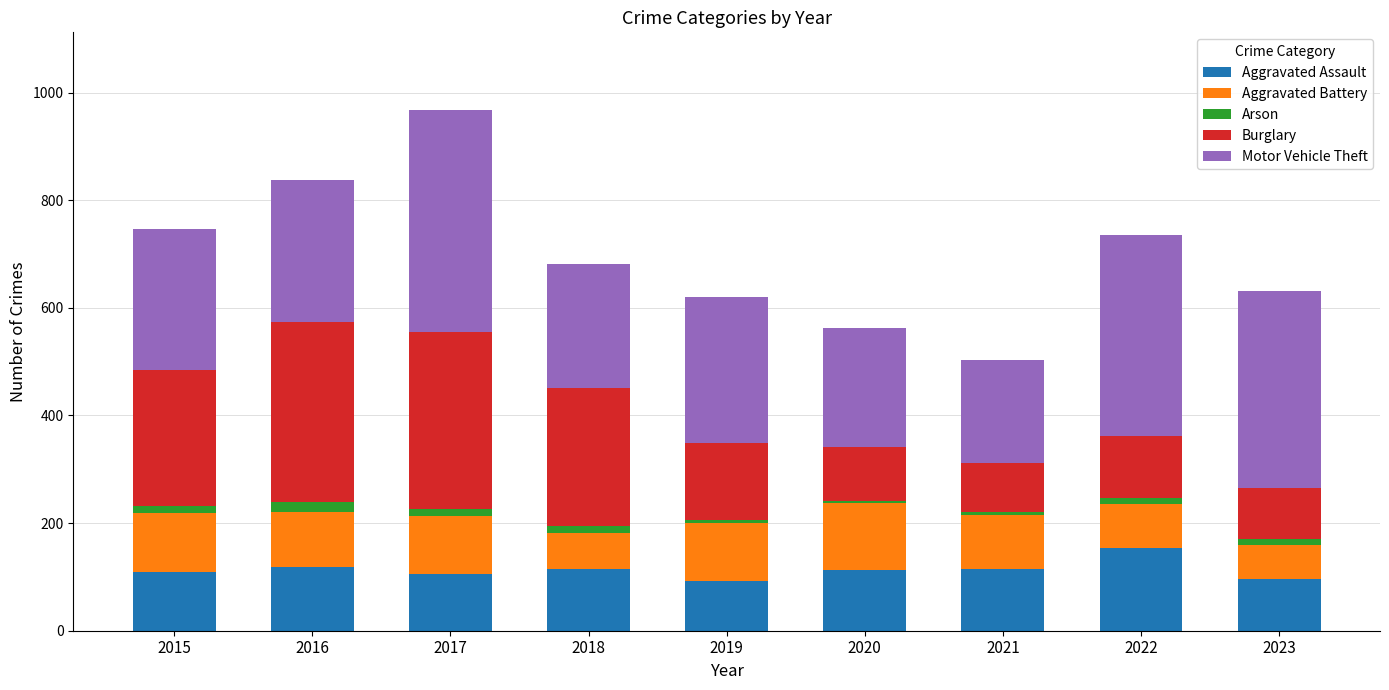

What is the average value of the Aggravated Assault series?

113